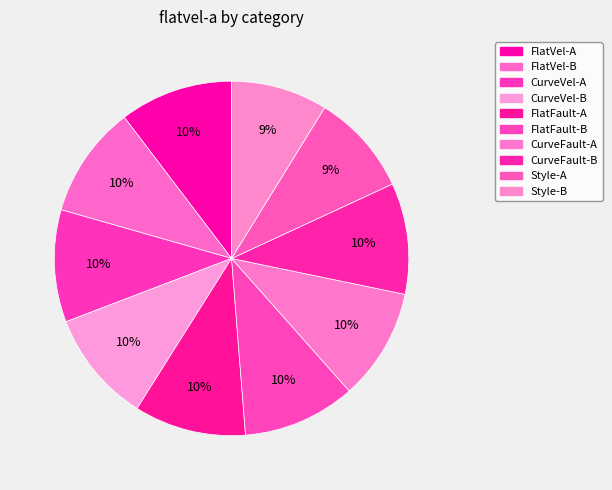

Does FlatFault-B account for over 50% of the chart?

No